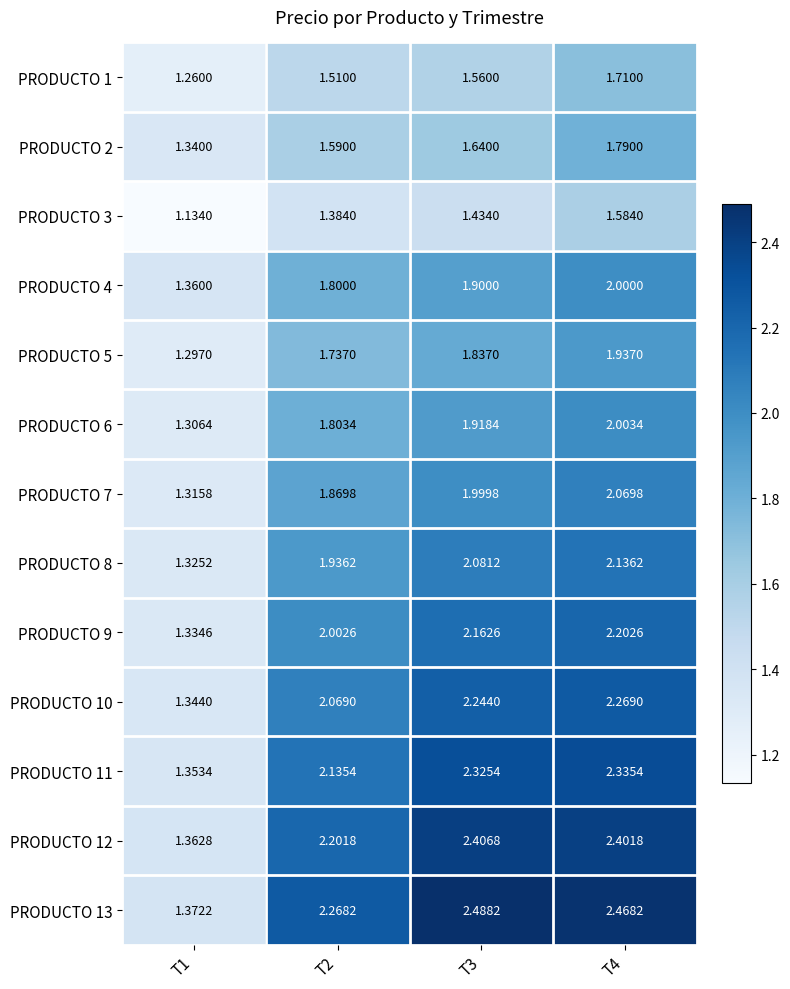

Is the value of PRODUCTO 12 at T4 greater than the value of PRODUCTO 11 at T3?

Yes